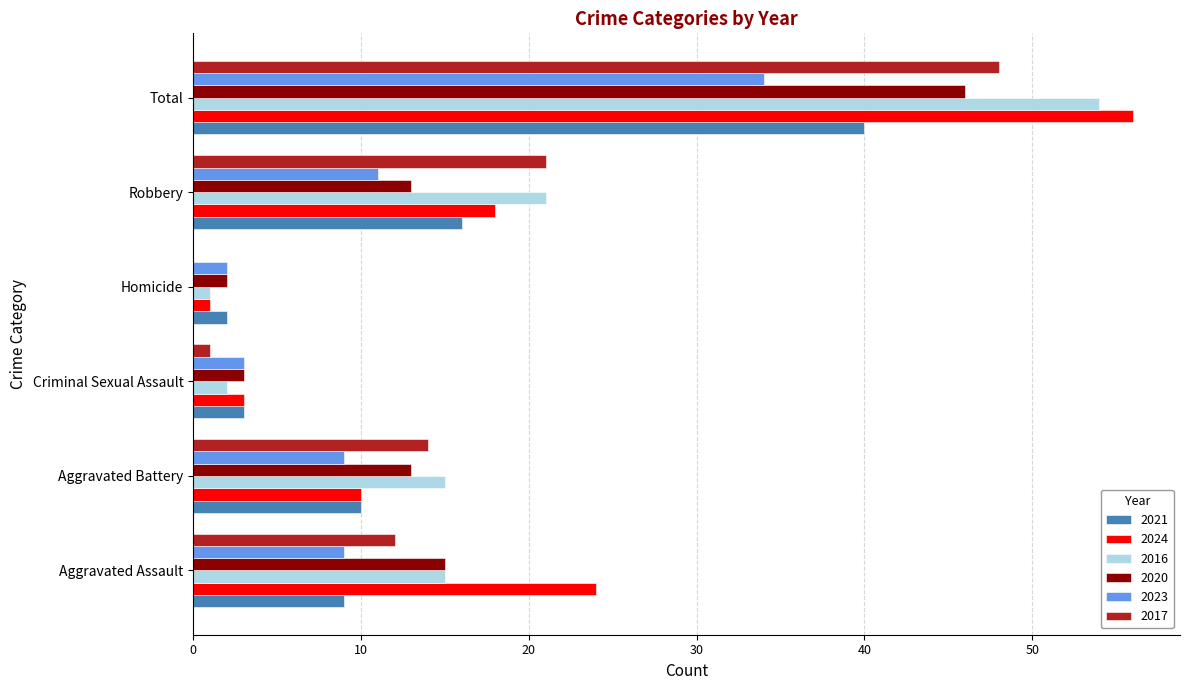

At which category does the chart reach its peak across all series?

Total